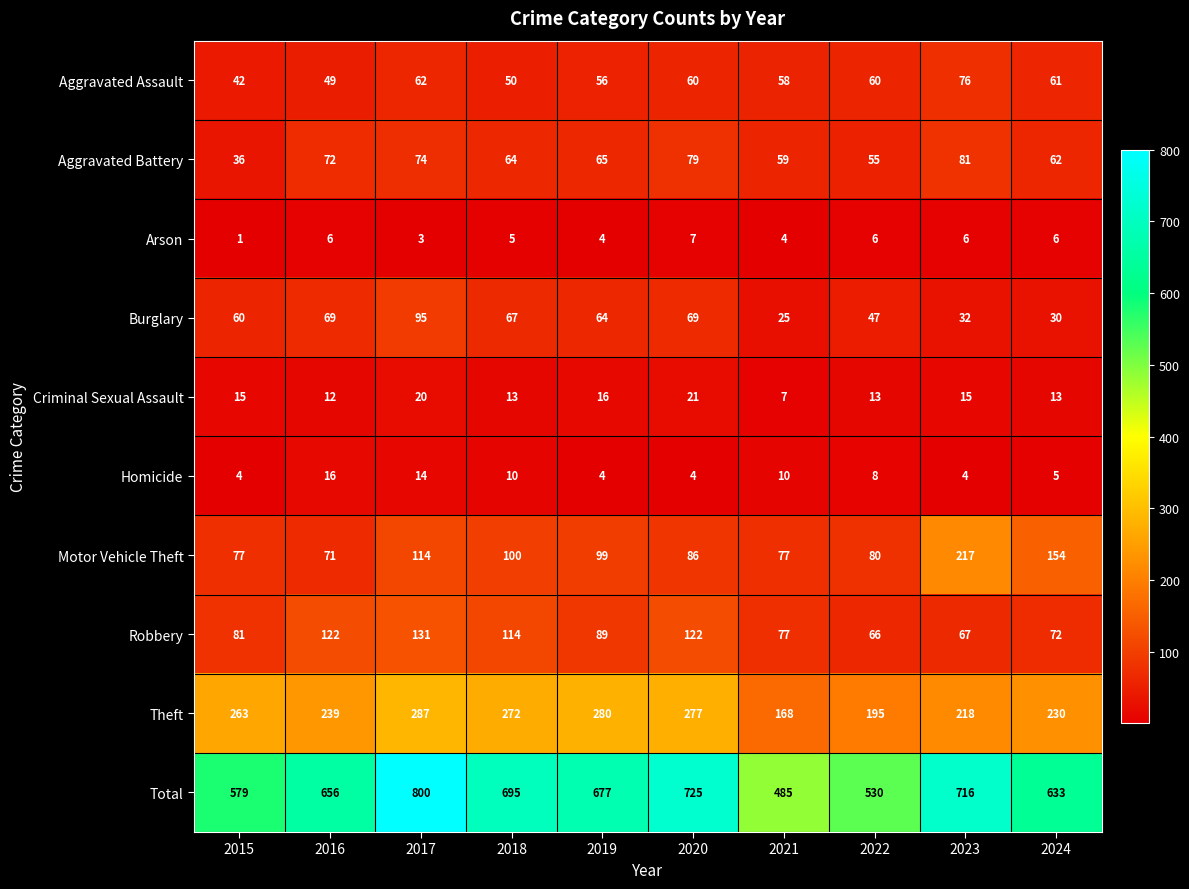

What value does the Theft series have at 2016, to the nearest 10?

240